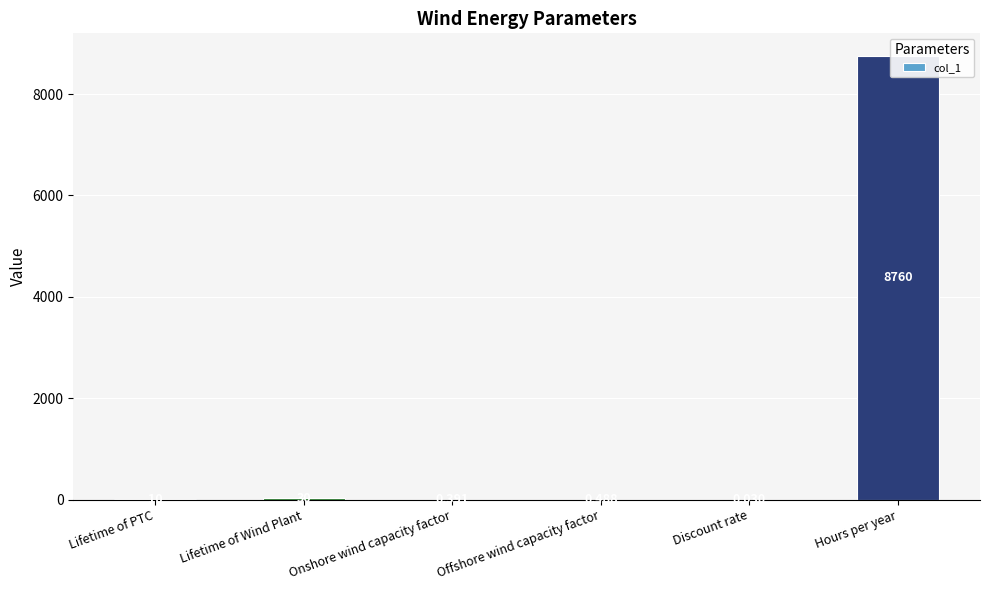

The value at Lifetime of Wind Plant is 30.0. True or false?

True